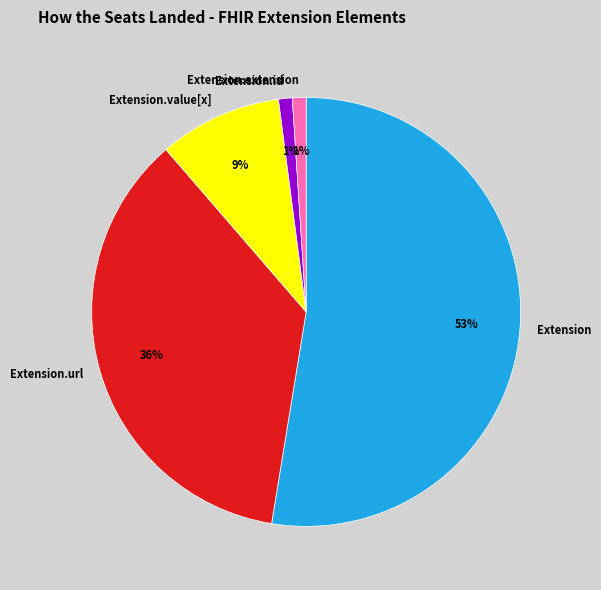

Which slice is the largest?

Extension